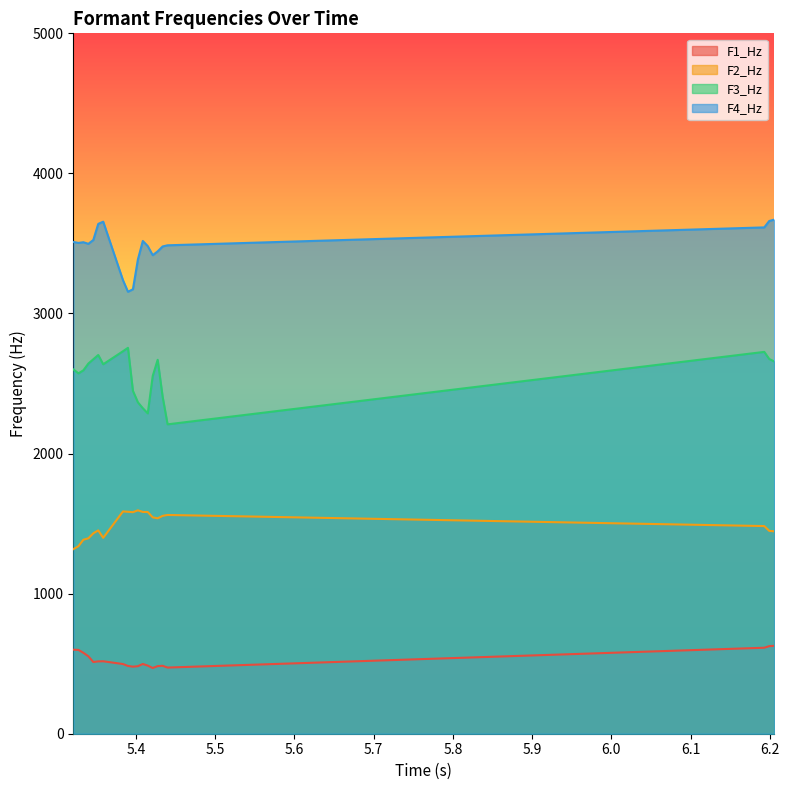

Which series has the largest total across all categories?

F4_Hz